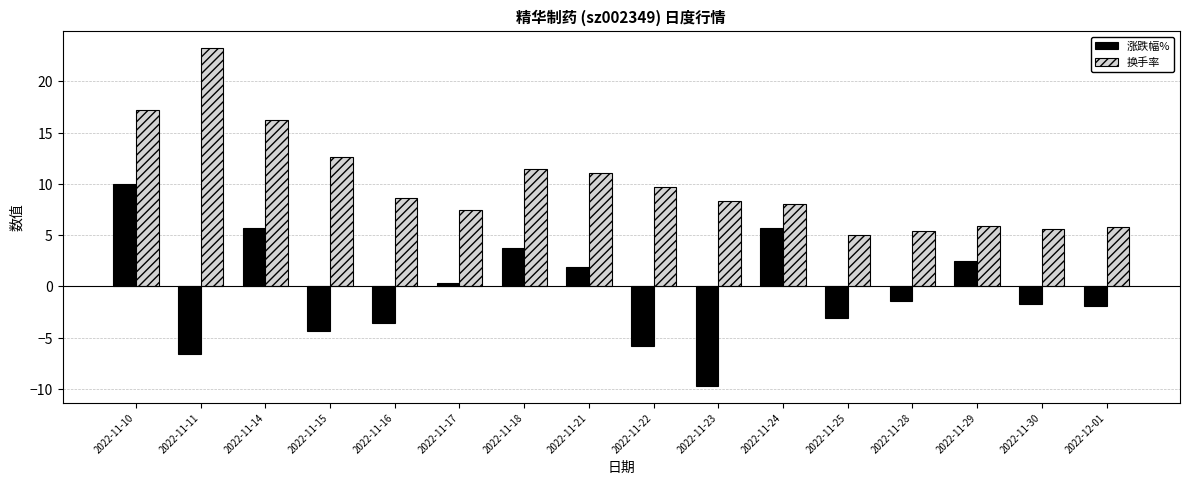

What is the difference between the 涨跌幅% values at 2022-11-25 and 2022-11-16?

0.5